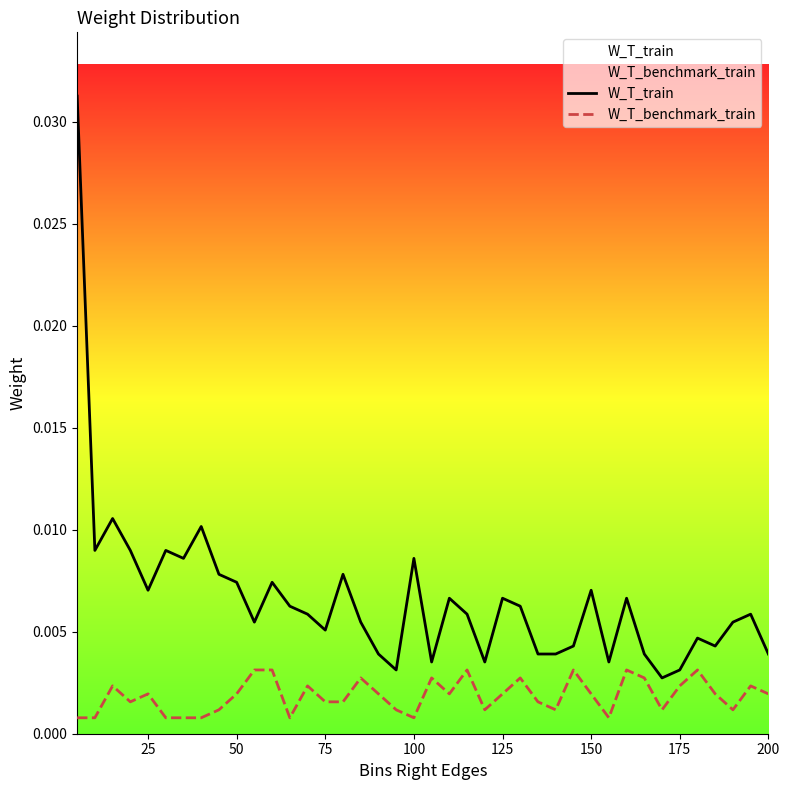

Which series has the largest range (max minus min)?

W_T_train